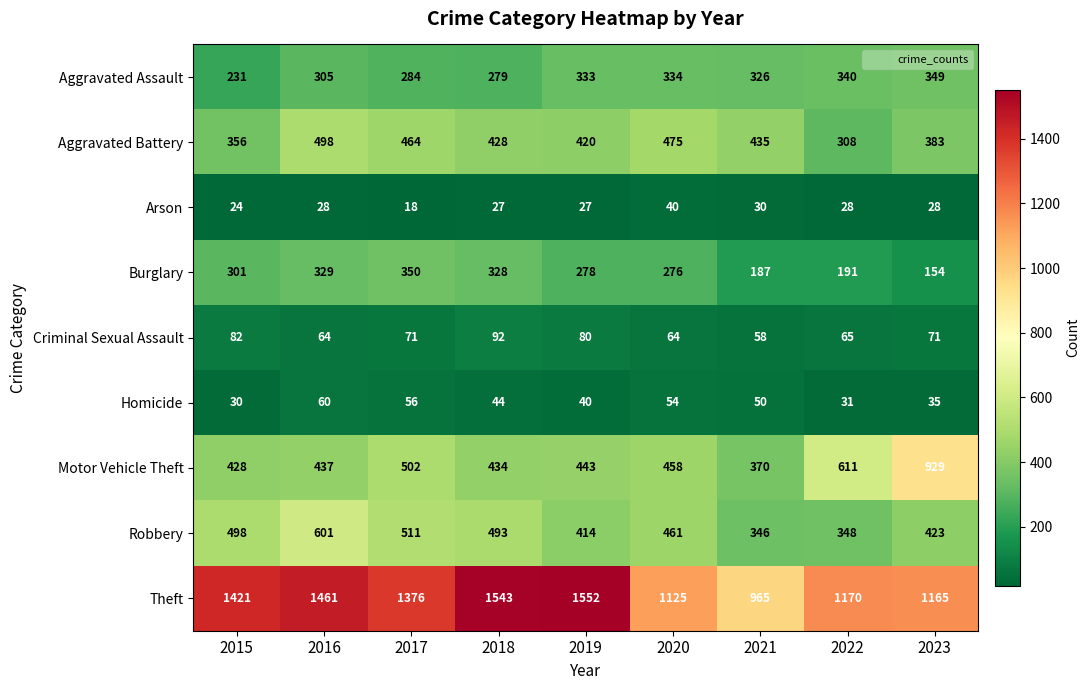

Is it true that Criminal Sexual Assault equals 64 at 2020?

True